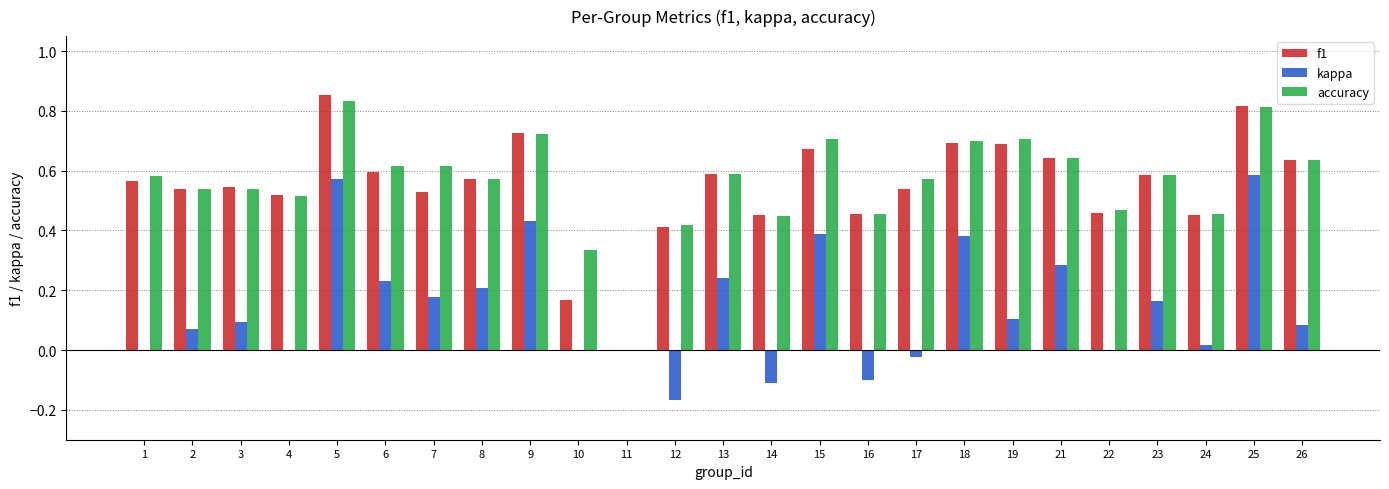

Are the bars grouped side by side (vs. stacked)?

Yes